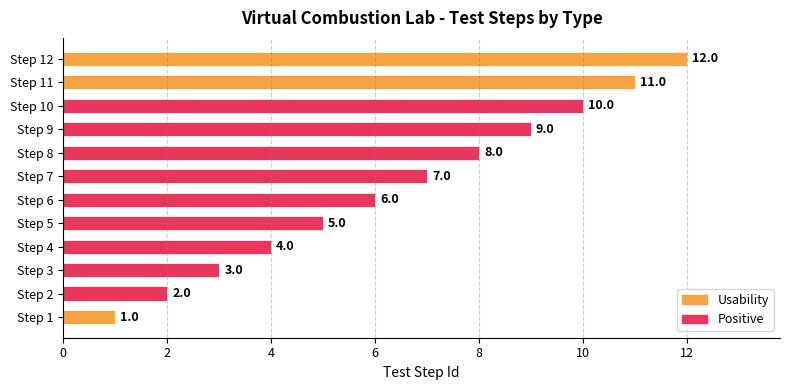

Approximately how many times larger is the value at Step 11 compared to Step 7?

1.6